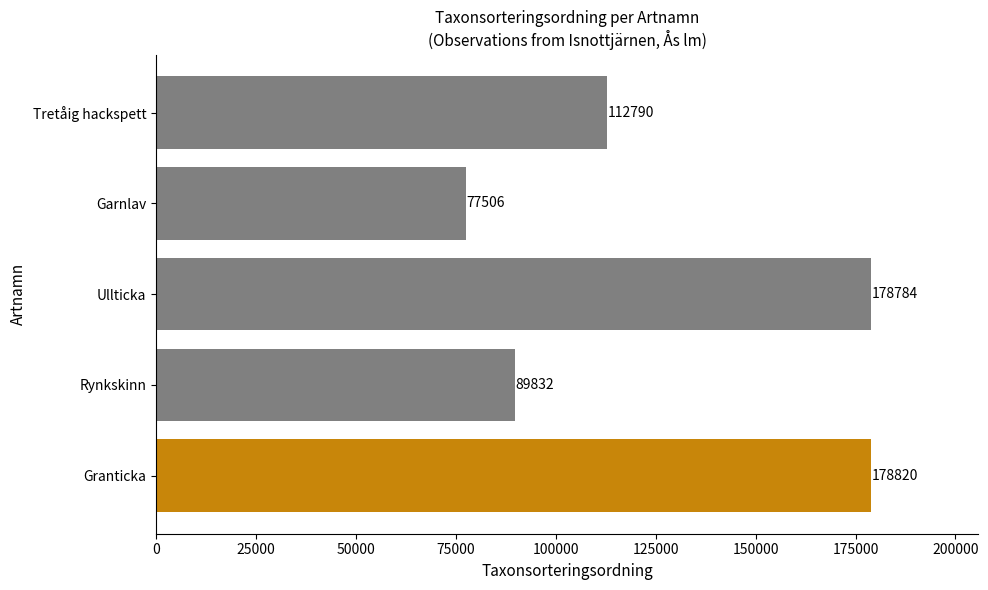

What is the minimum value shown in the chart?

77506